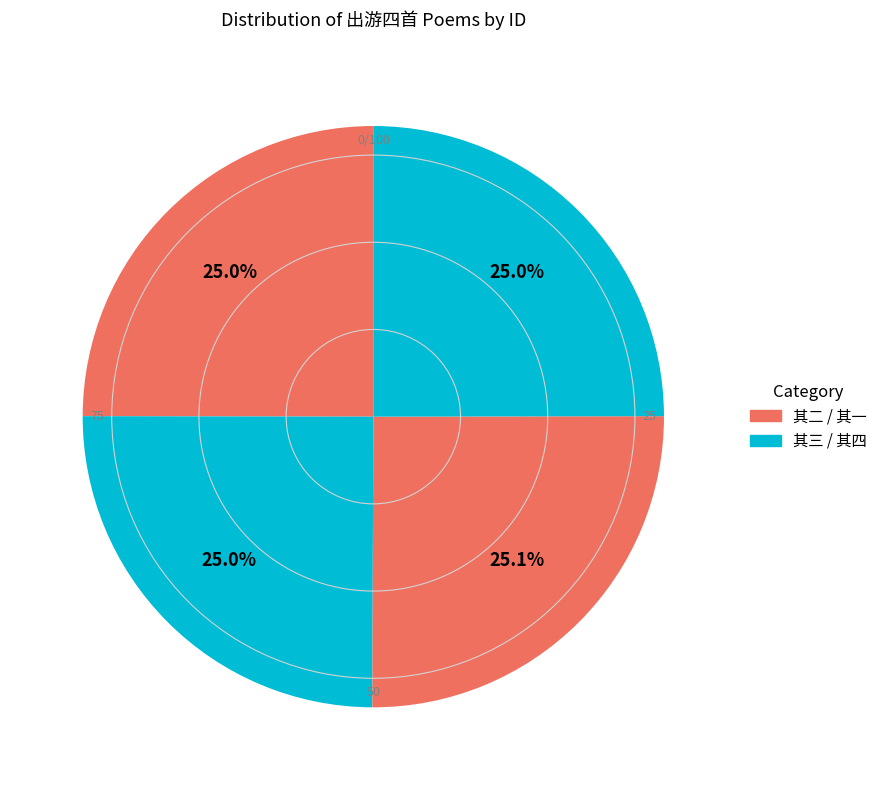

Which slice is the smallest?

出游四首 其三